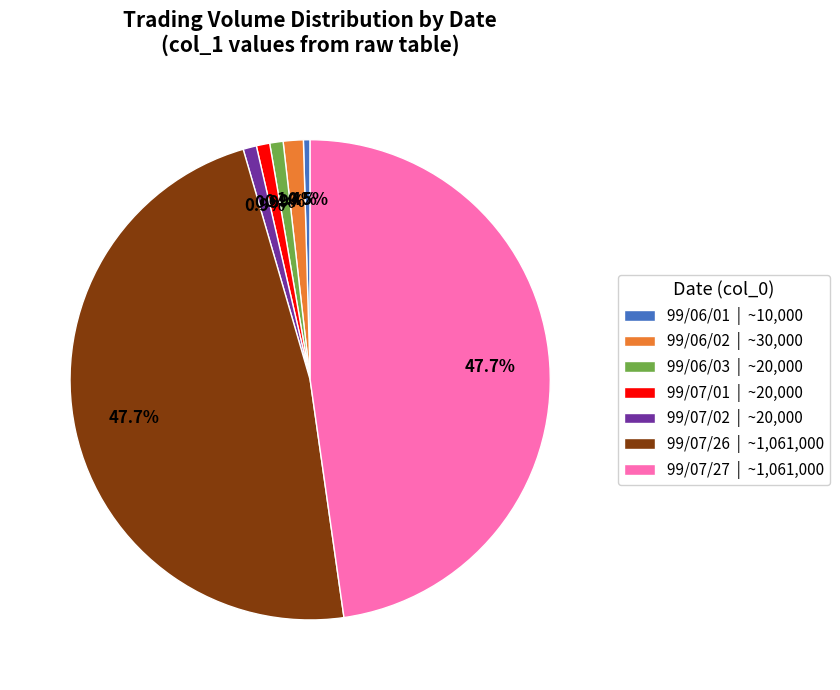

Is it true that 99/06/03 is 1% of the pie?

True